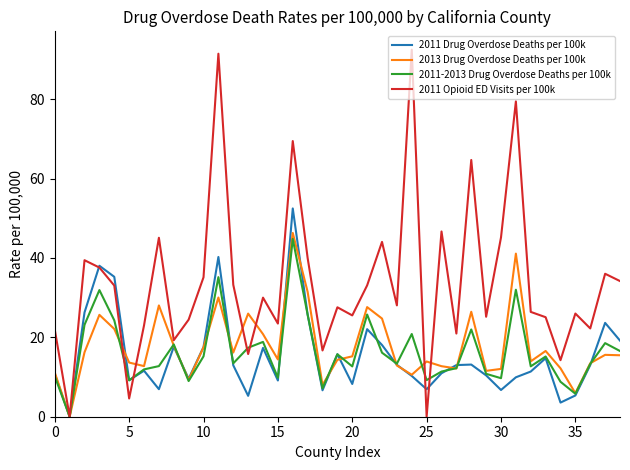

Which series has the widest spread of values?

2011 Opioid ED Visits per 100k